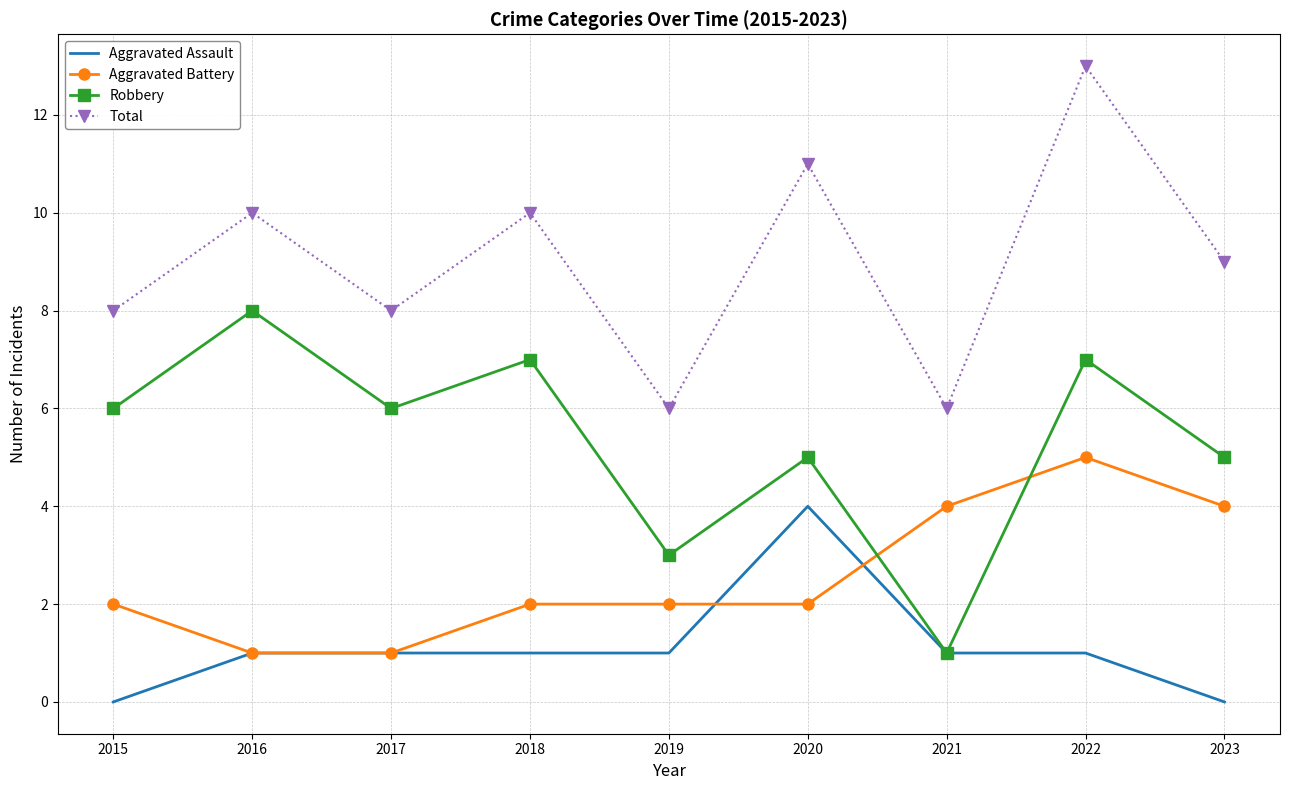

How many interior local valleys does the Robbery series have?

3